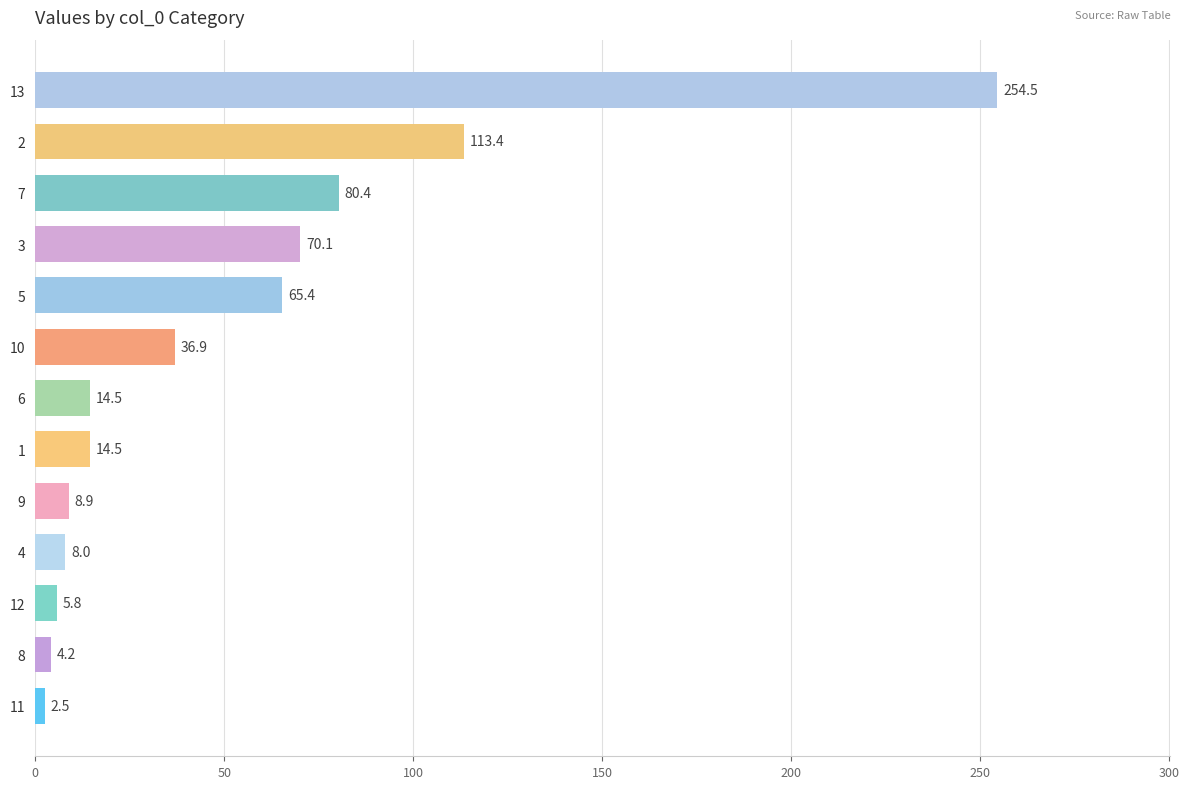

How many series are shown in this chart?

1